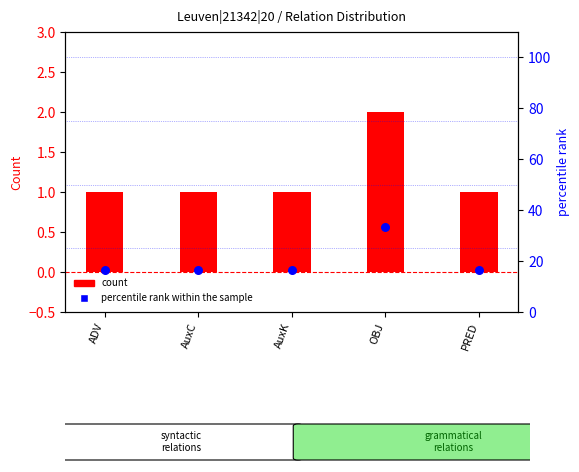

Which series has the largest total across all categories?

percentile rank within the sample